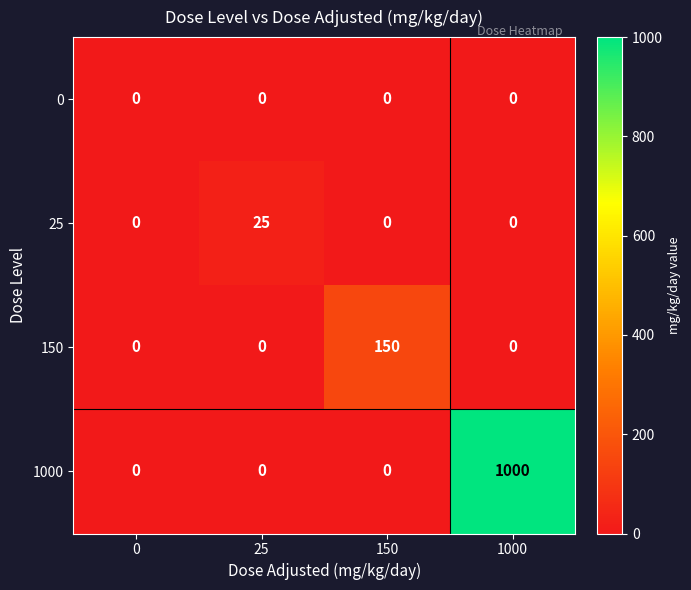

Reading left to right, list all the values displayed in this chart.

0: 0=0	25=0	150=0	1000=0
25: 0=0	25=25	150=0	1000=0
150: 0=0	25=0	150=150	1000=0
1000: 0=0	25=0	150=0	1000=1000